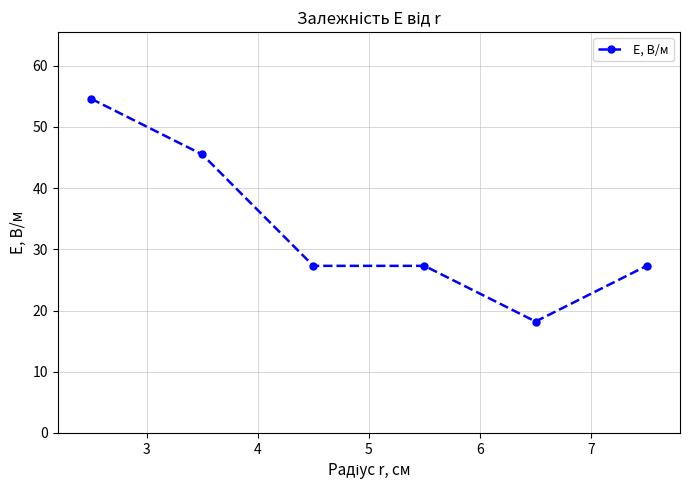

Count the number of categories in the chart.

6